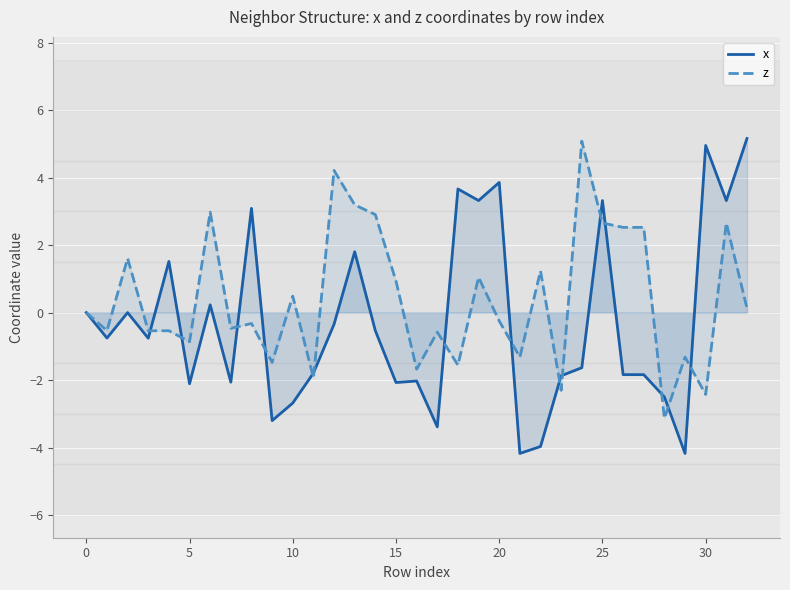

Reading left to right, extract all data points from this chart.

x: 0.0	-0.8	0.0	-0.8	1.5	-2.1	0.2	-2.1	3.1	-3.2	-2.7	-1.8	-0.3	1.8	-0.5	-2.1	-2.0	-3.4	3.7	3.3	3.9	-4.2	-4.0	-1.9	-1.6	3.3	-1.8	-1.8	-2.5	-4.2	5.0	3.3	5.2
z: 0.0	-0.5	1.6	-0.5	-0.5	-0.9	3.0	-0.5	-0.3	-1.5	0.5	-1.9	4.2	3.2	2.9	0.9	-1.7	-0.6	-1.6	1.0	-0.2	-1.3	1.2	-2.3	5.1	2.7	2.5	2.5	-3.1	-1.3	-2.4	2.7	0.1